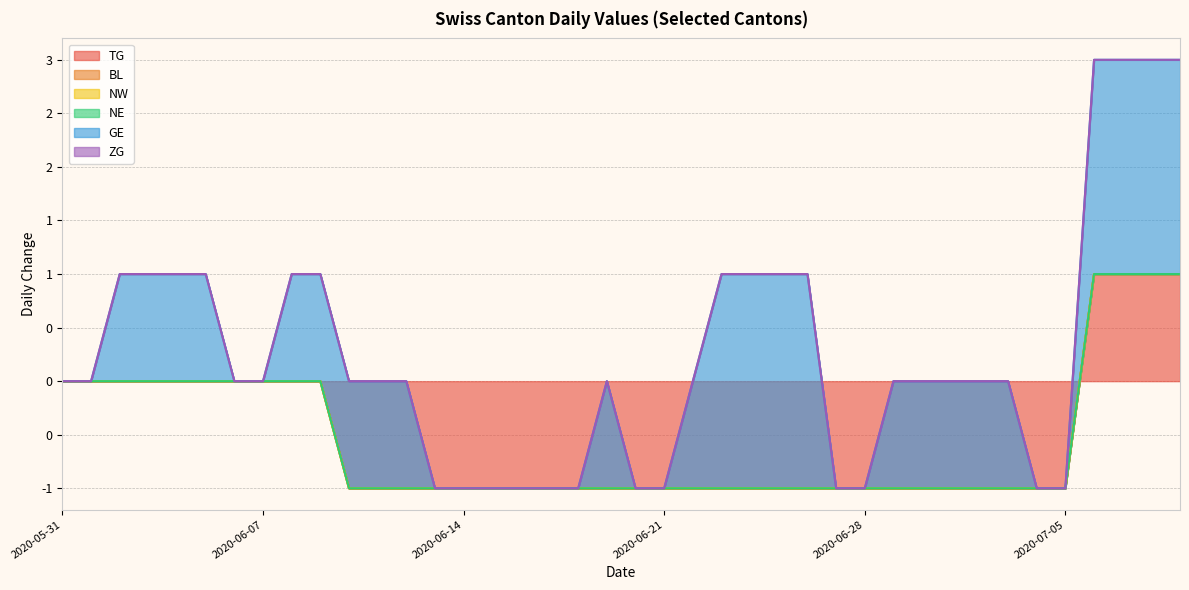

Rank the series at 2020-06-26 from highest to lowest value.

GE, BL, NW, NE, ZG, TG